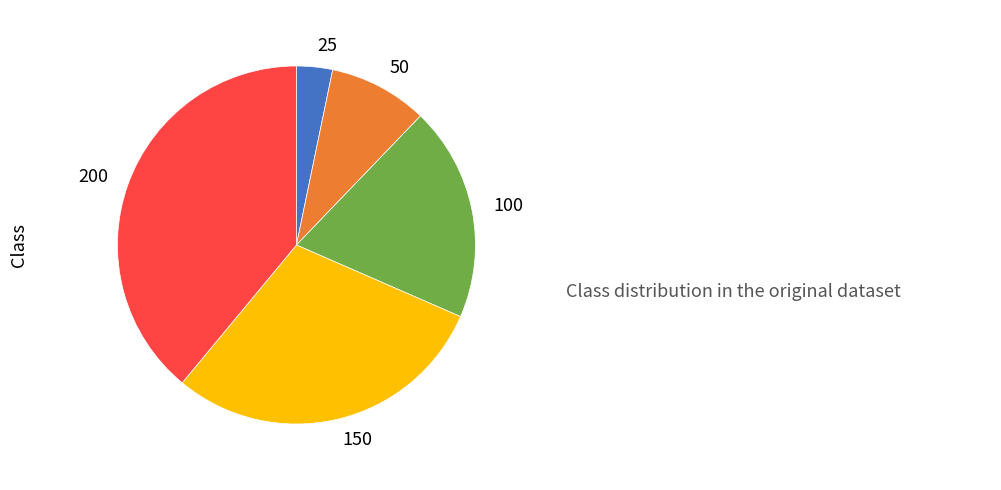

Does any single category account for the majority?

No